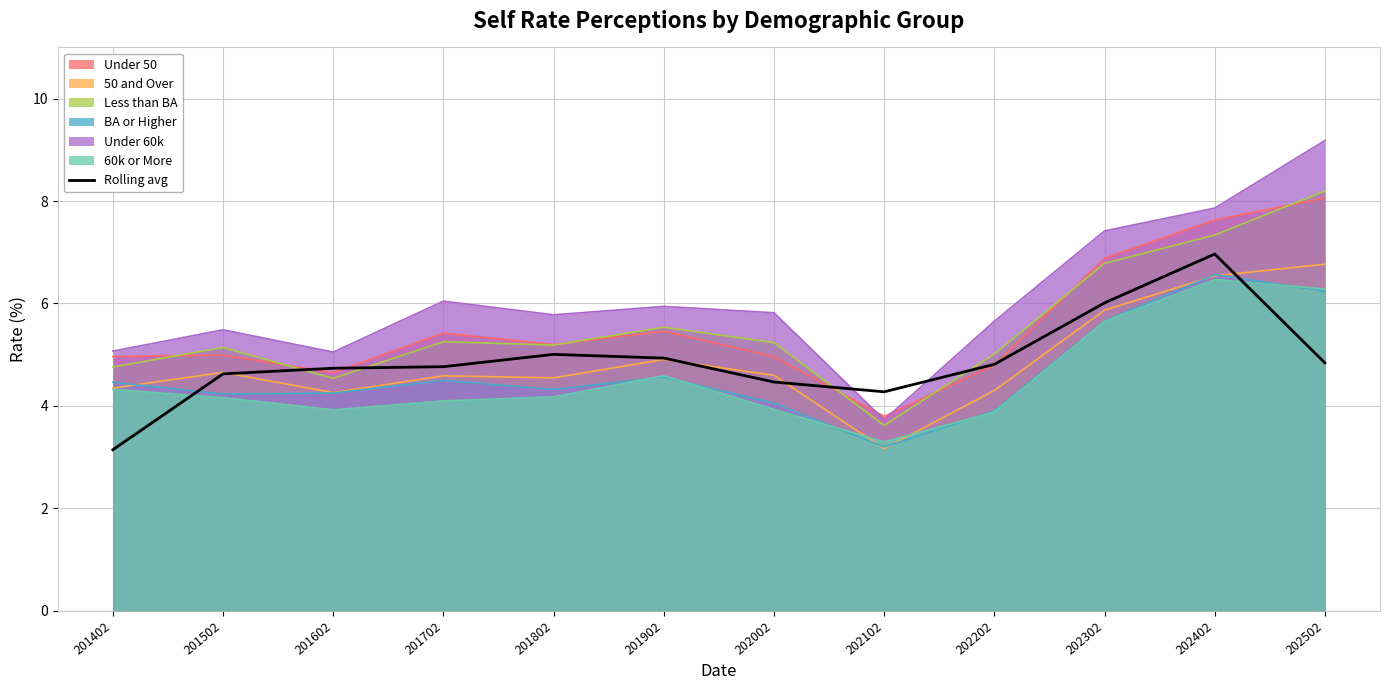

Reading left to right, list all the values displayed in this chart.

3.1	4.6	4.7	4.8	5.0	4.9	4.5	4.3	4.8	6.0	7.0	4.8